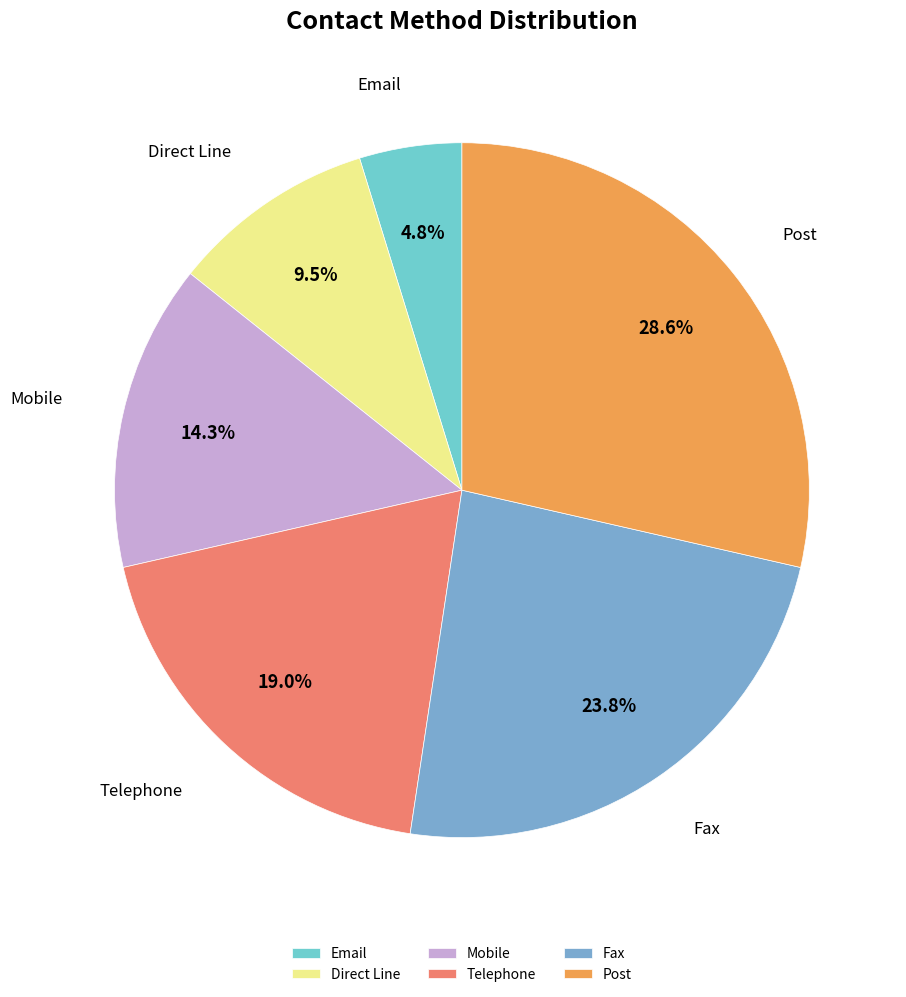

How much of the chart is everything except Fax?

76.2%